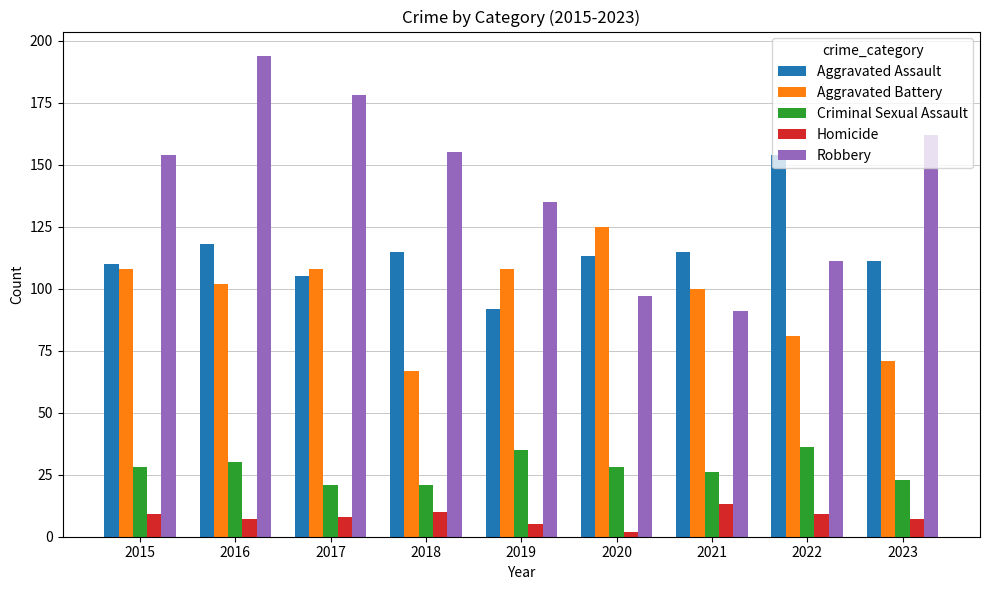

What is the sum of the Aggravated Battery values at 2017 and 2021?

208